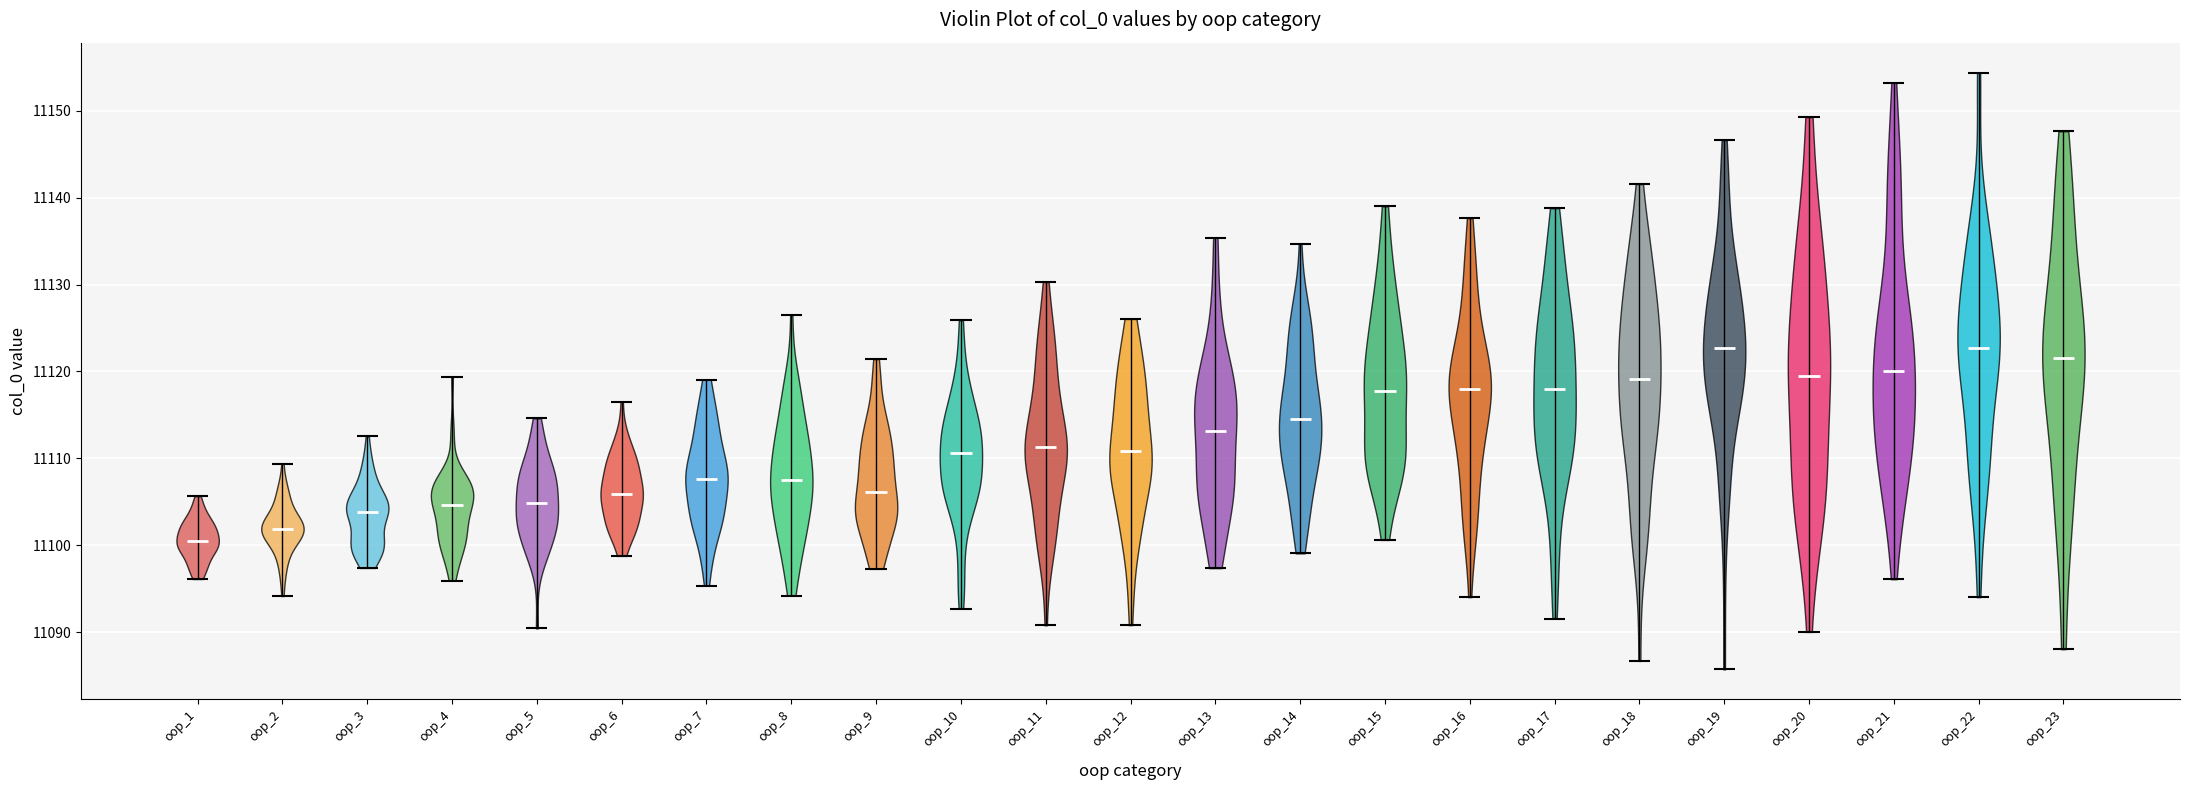

Reading left to right, read every violin against the y-axis: where its median line is, and the lowest and highest points it reaches. The values are not printed on the chart, so give them approximately, as read against the axis.

oop_1: median line 11100, lowest point 11096, highest point 11106
oop_2: median line 11102, lowest point 11094, highest point 11109
oop_3: median line 11104, lowest point 11097, highest point 11113
oop_4: median line 11105, lowest point 11096, highest point 11119
oop_5: median line 11105, lowest point 11090, highest point 11115
oop_6: median line 11106, lowest point 11099, highest point 11116
oop_7: median line 11108, lowest point 11095, highest point 11119
oop_8: median line 11108, lowest point 11094, highest point 11126
oop_9: median line 11106, lowest point 11097, highest point 11121
oop_10: median line 11111, lowest point 11093, highest point 11126
oop_11: median line 11111, lowest point 11091, highest point 11130
oop_12: median line 11111, lowest point 11091, highest point 11126
oop_13: median line 11113, lowest point 11097, highest point 11135
oop_14: median line 11115, lowest point 11099, highest point 11135
oop_15: median line 11118, lowest point 11101, highest point 11139
oop_16: median line 11118, lowest point 11094, highest point 11138
oop_17: median line 11118, lowest point 11092, highest point 11139
oop_18: median line 11119, lowest point 11087, highest point 11142
oop_19: median line 11123, lowest point 11086, highest point 11147
oop_20: median line 11120, lowest point 11090, highest point 11149
oop_21: median line 11120, lowest point 11096, highest point 11153
oop_22: median line 11123, lowest point 11094, highest point 11154
oop_23: median line 11122, lowest point 11088, highest point 11148